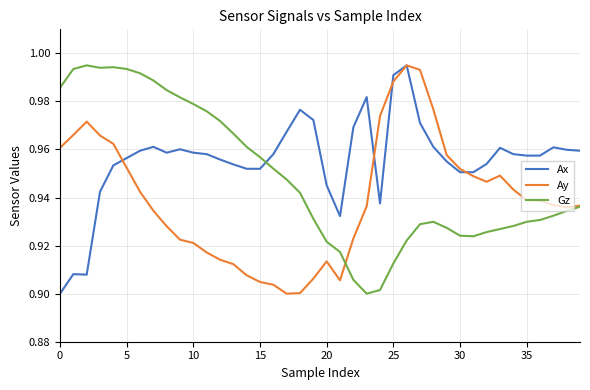

True or false: Ax and Gz intersect in this chart.

True